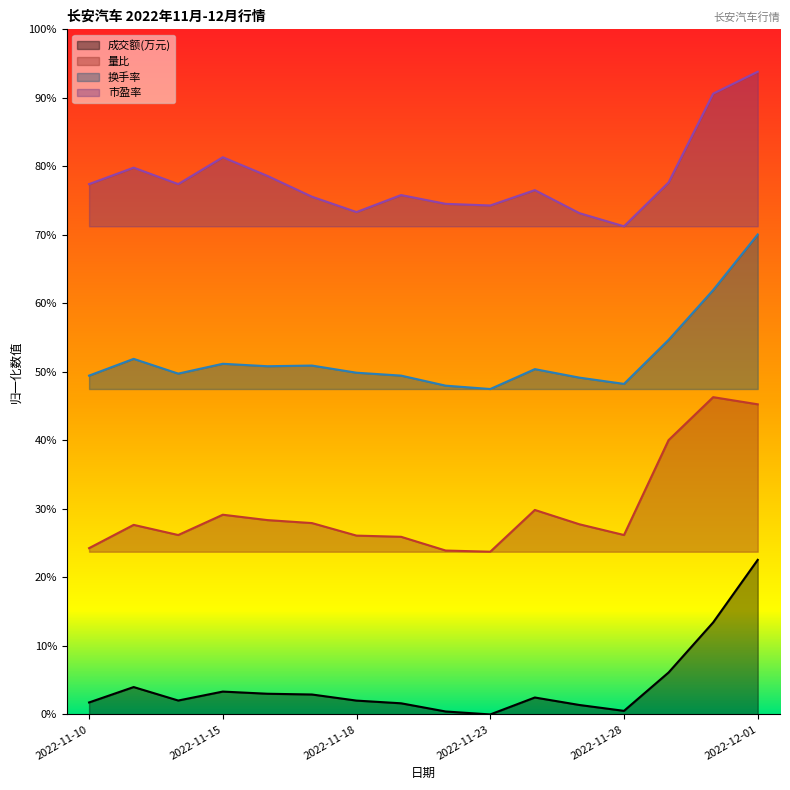

True or false: 换手率 and 量比 cross at least once.

False